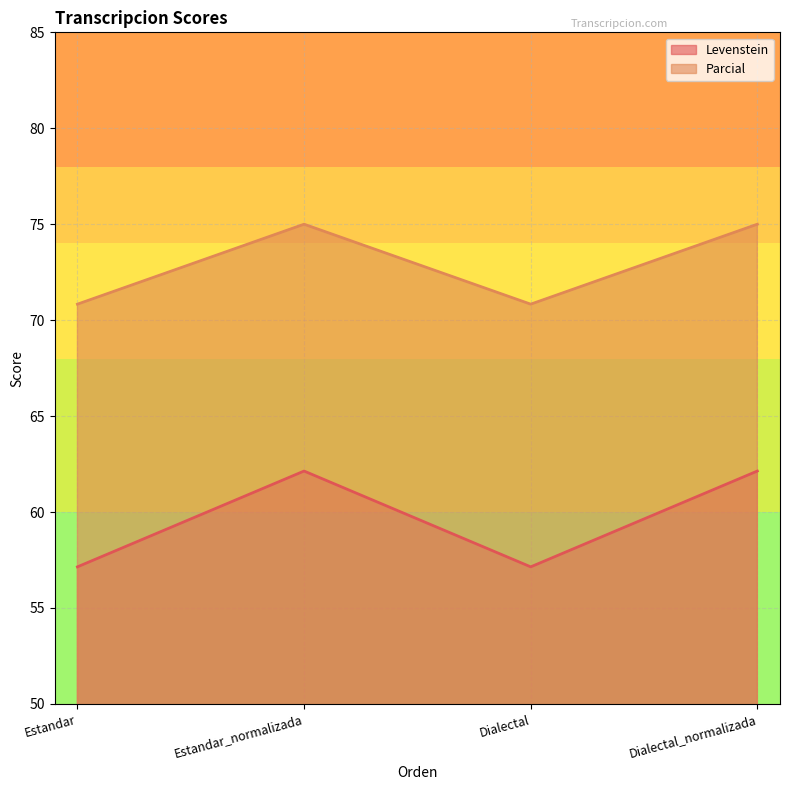

How many categories are shown in the chart?

4